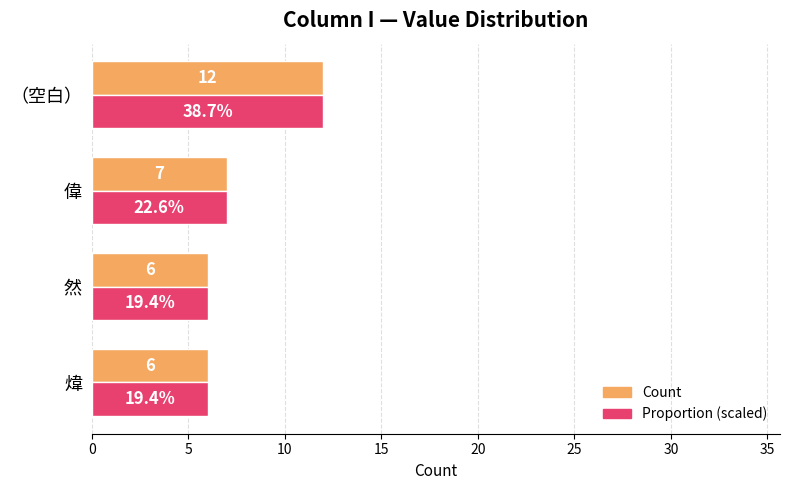

At which category does the chart reach its peak across all series?

（空白）